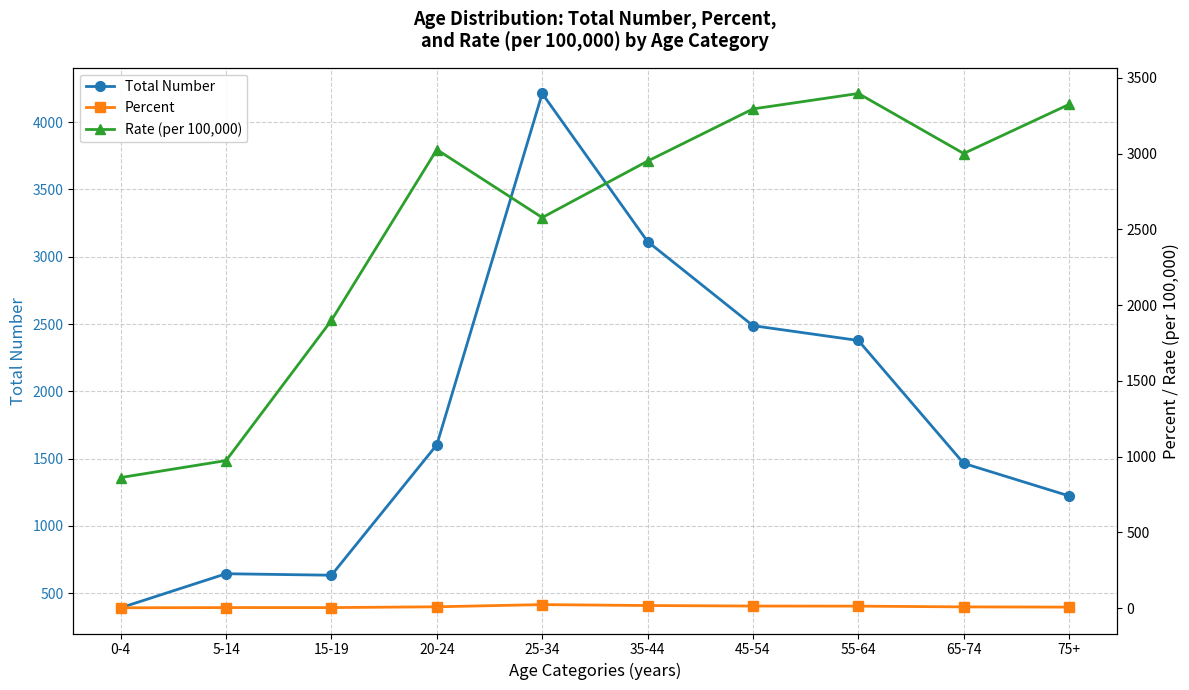

At which label does Percent reach its minimum?

0-4